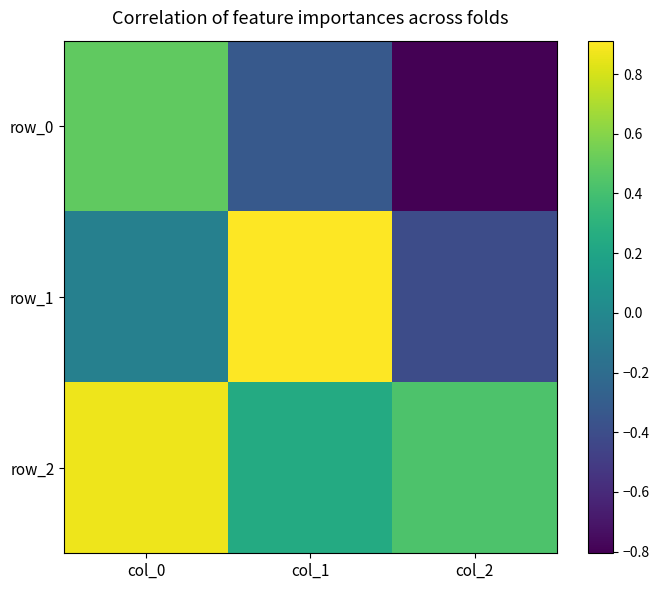

What is the difference between the second highest and minimum values in the row_0 series?

0.5